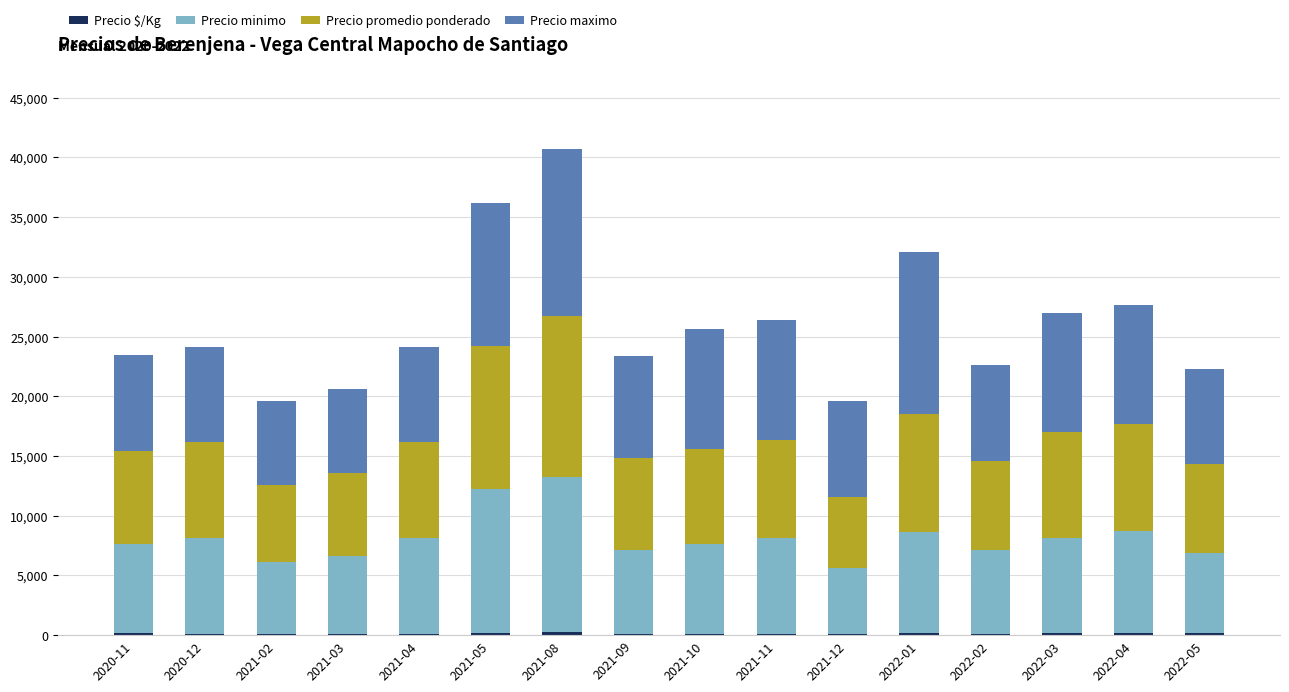

Are the bars grouped side by side (vs. stacked)?

No